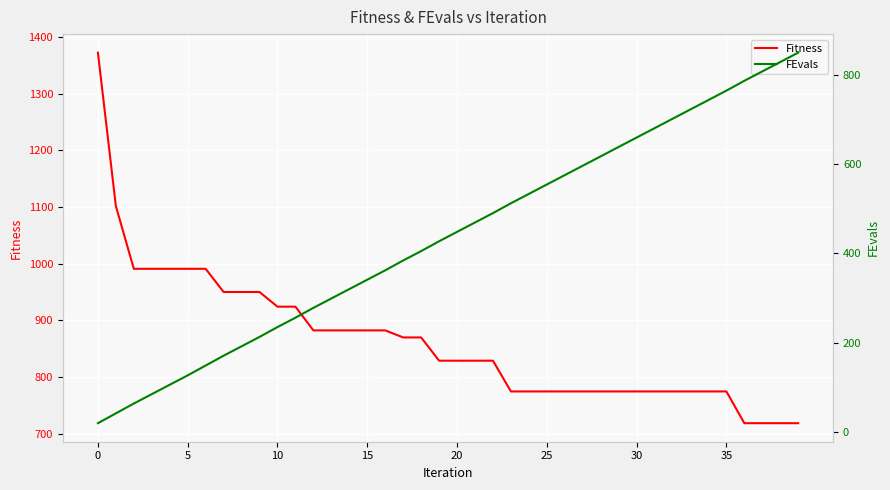

Which series changed the most between 8 and 32?

FEvals